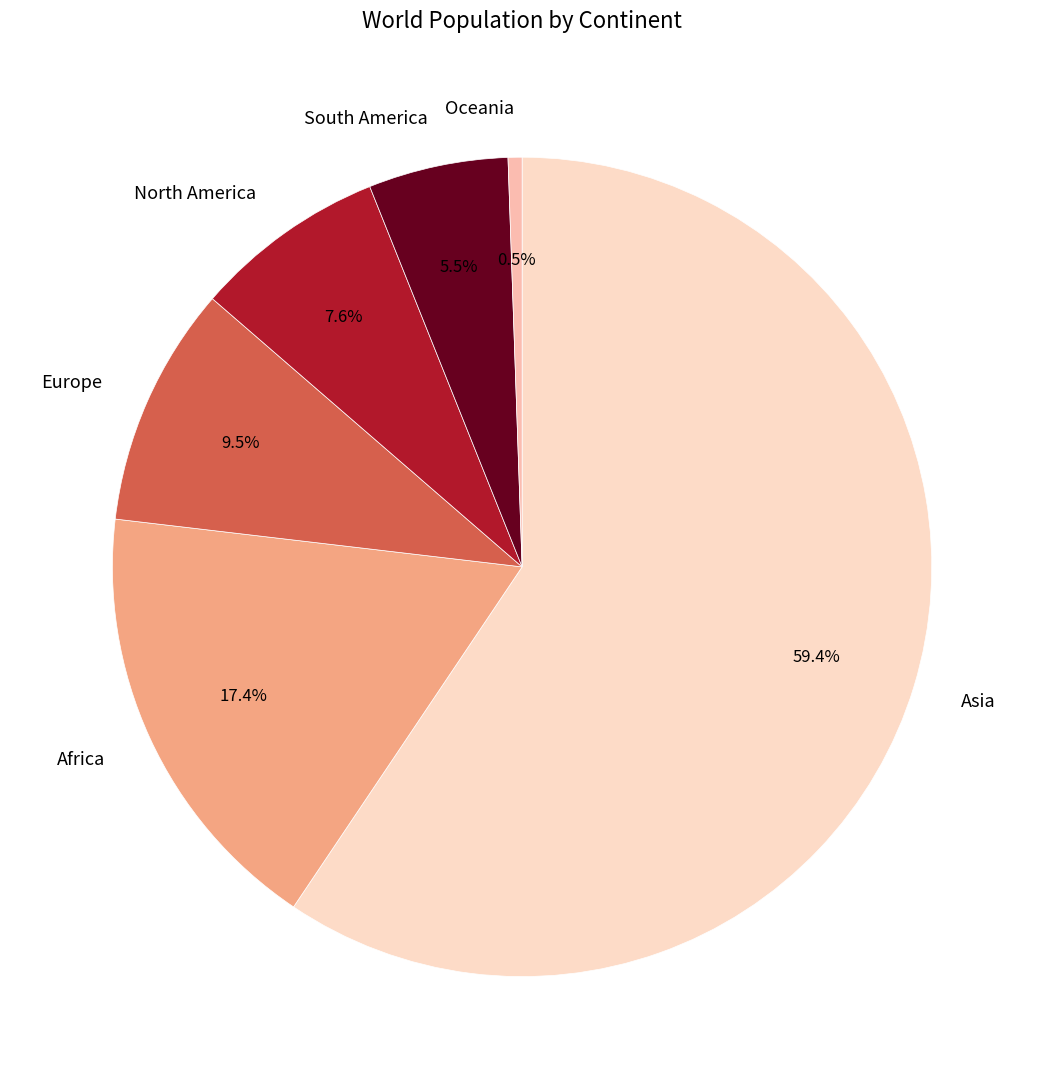

To the nearest percent, what is the difference between the Oceania and North America slice percentages?

7%